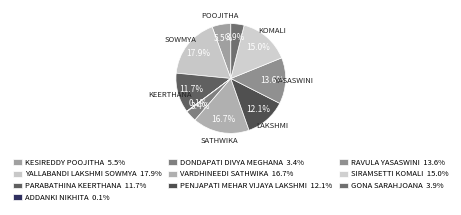

To the nearest percent, what is the combined percentage of KESIREDDY POOJITHA and ADDANKI NIKHITA?

6%